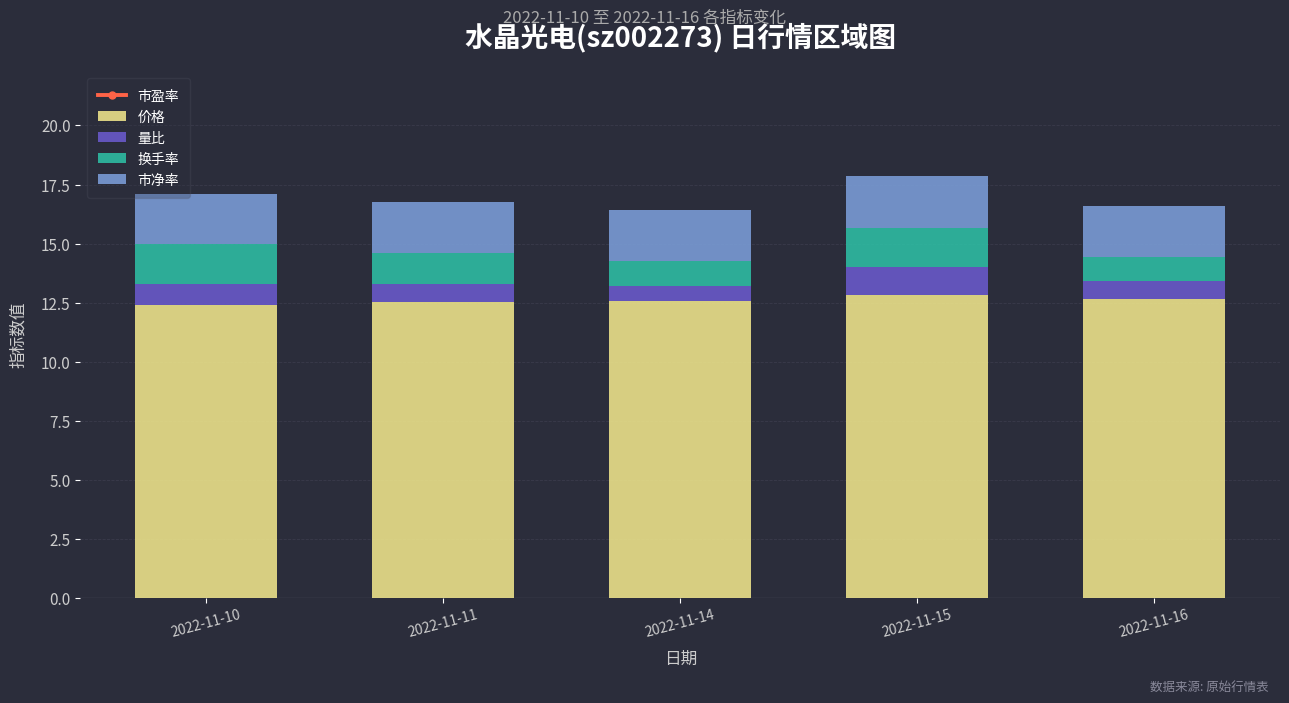

At how many categories does at least one series exceed 20?

5